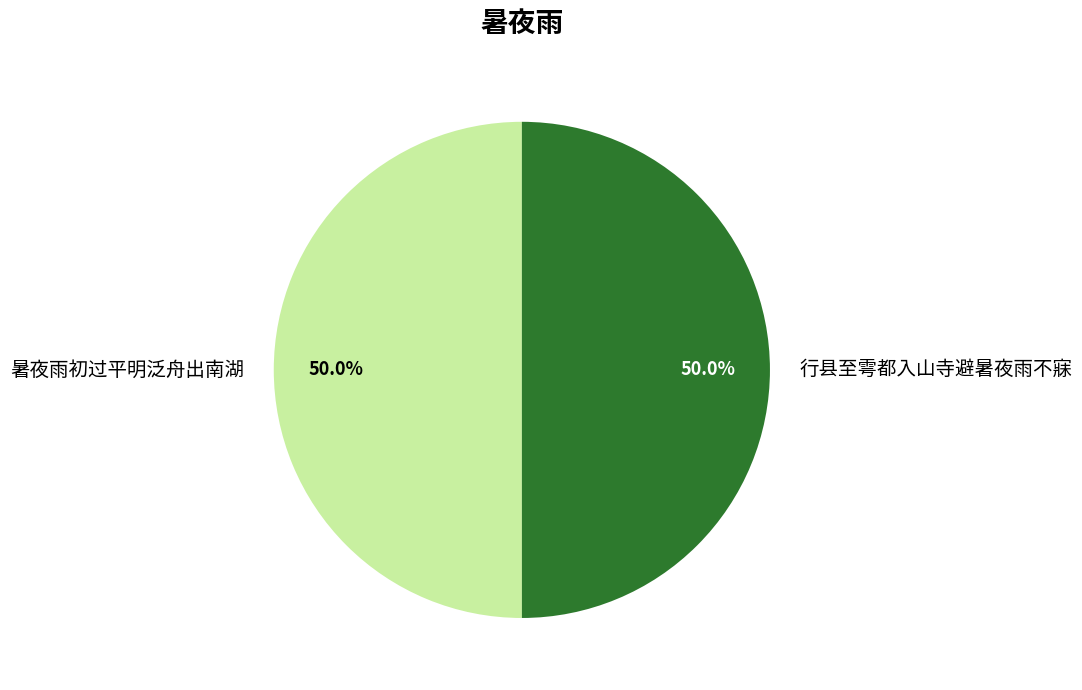

What percentage do 暑夜雨初过平明泛舟出南湖 and 行县至雩都入山寺避暑夜雨不寐 together represent?

100.0%